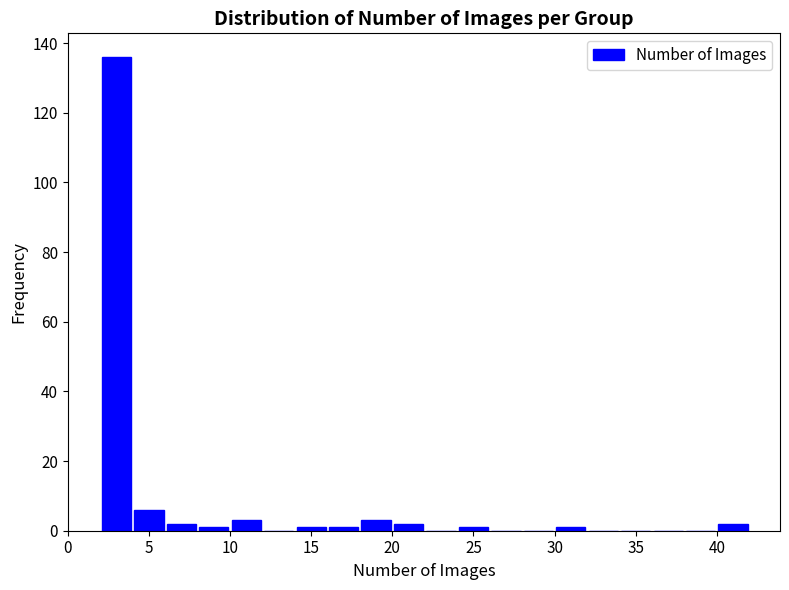

How tall is the bar that spans 4 to 6 on the x-axis? The values are not printed on the chart, so give them approximately, as read against the axis.

6